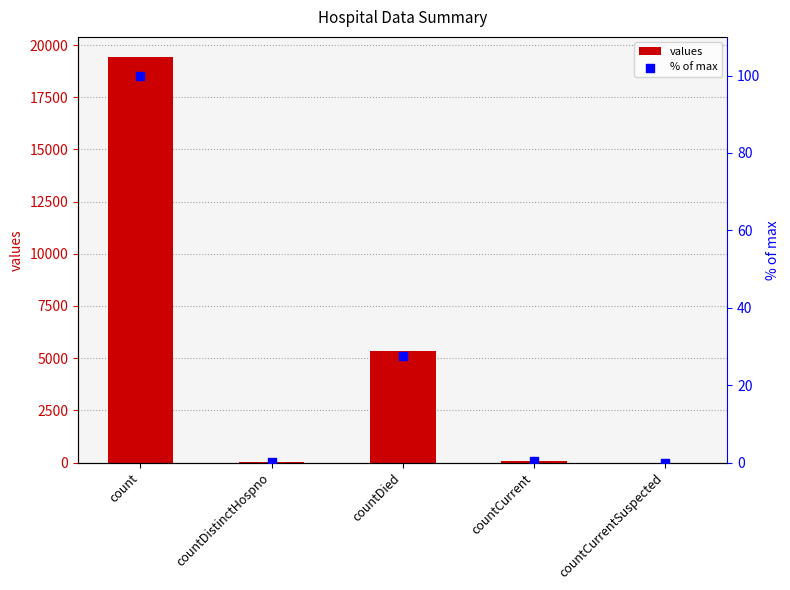

At how many categories does at least one series exceed 5372?

1